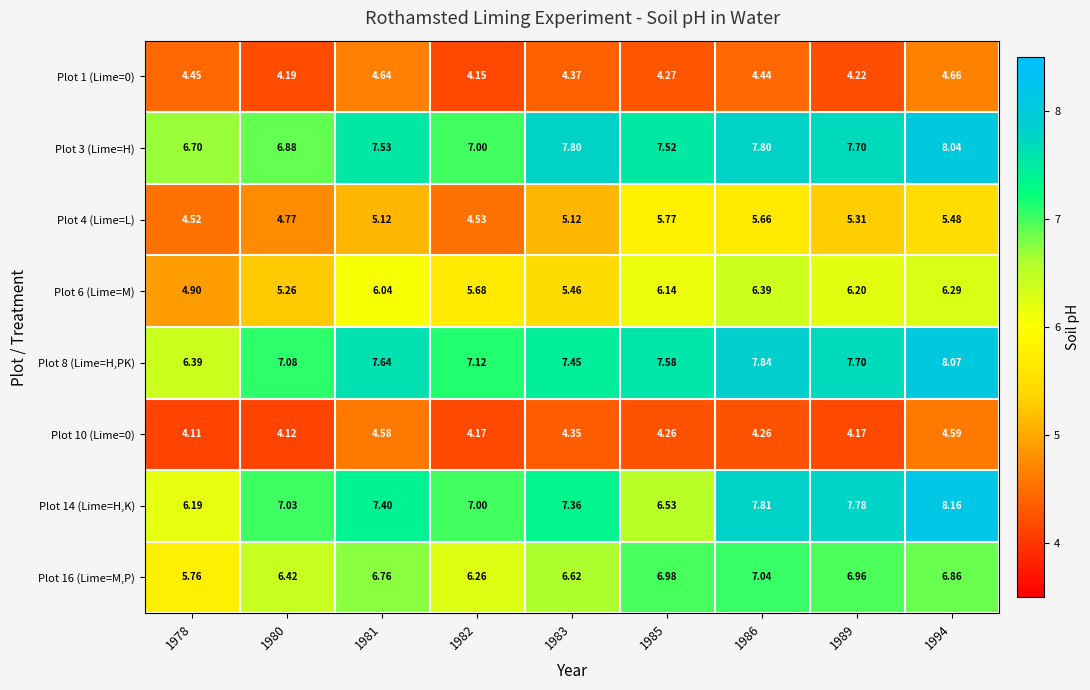

Which series has the widest spread of values?

Plot 14 (Lime=H,K)